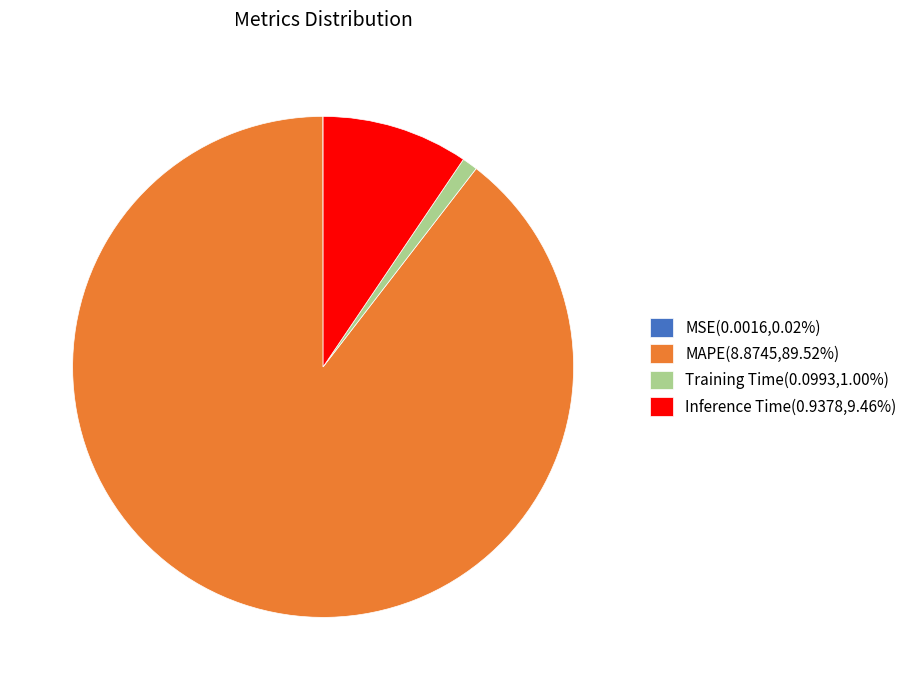

What is the largest slice in the pie chart?

MAPE